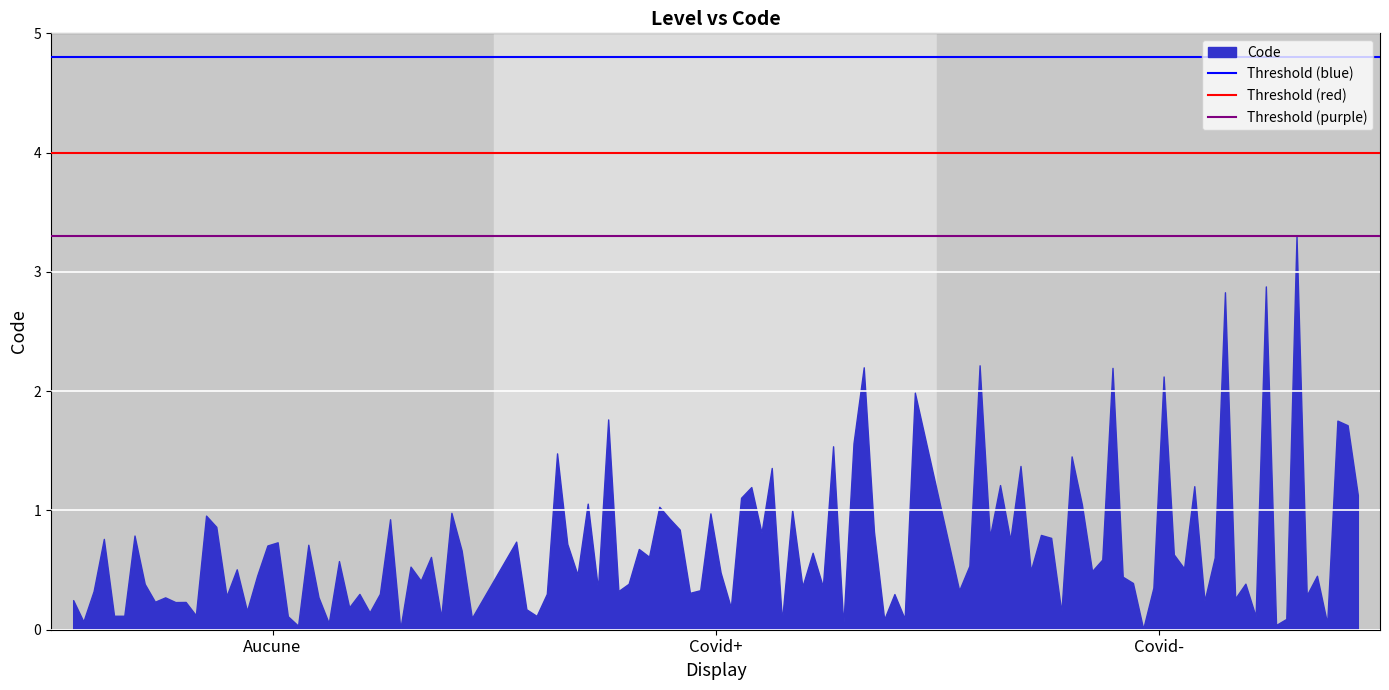

What is the maximum value shown in the chart?

3.3